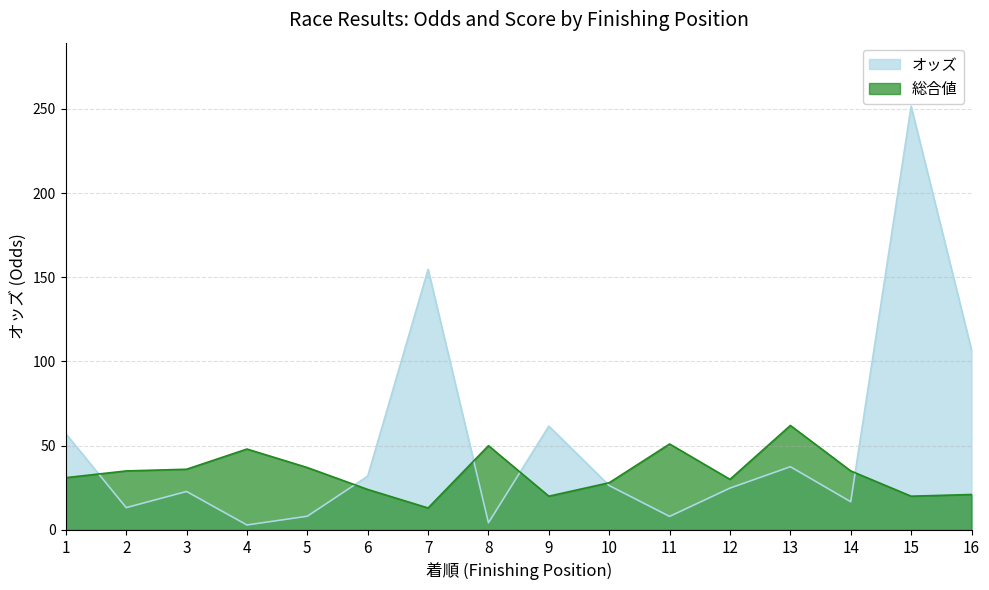

Where is 総合値 nearest to the value 37?

5